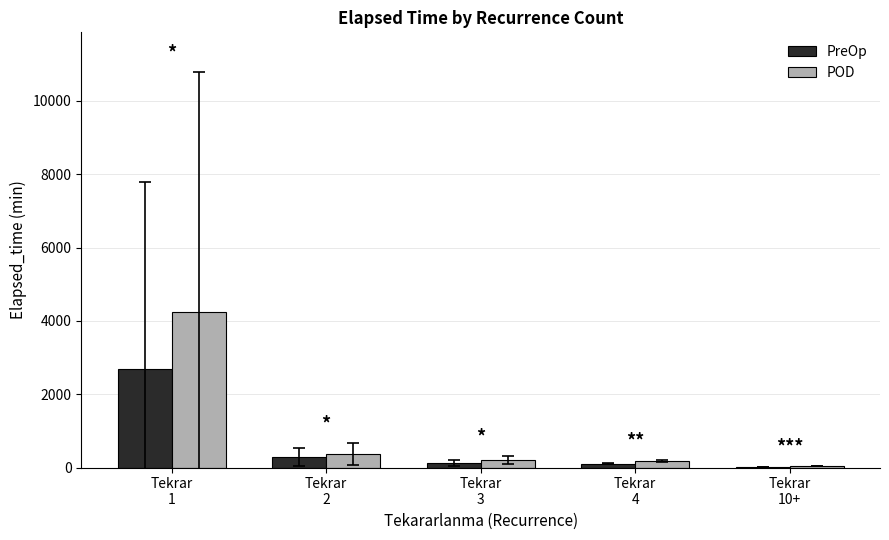

What is the average value of the POD series?

1005.4